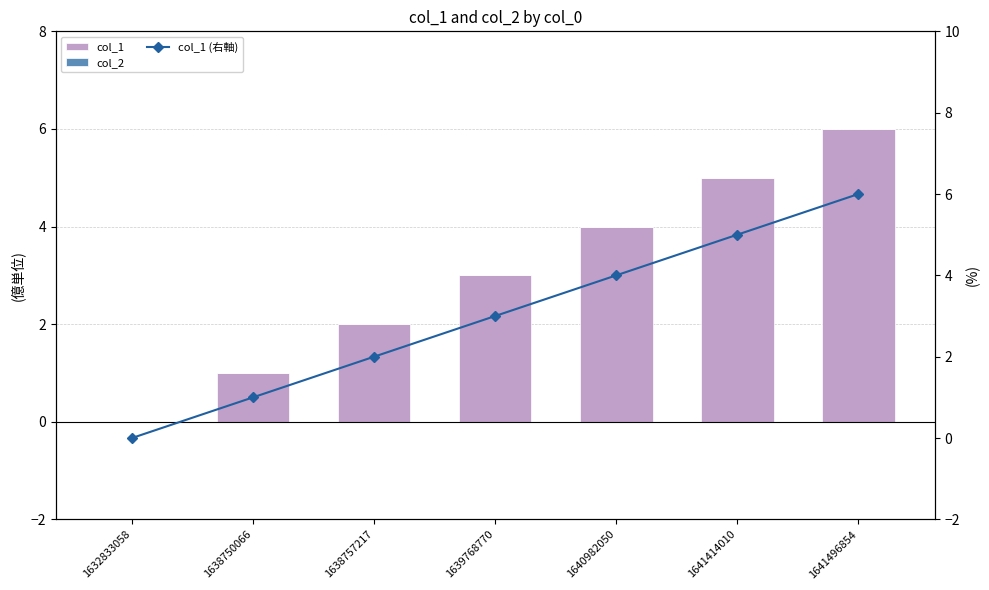

At which category is the sum across all series the highest?

1641496854